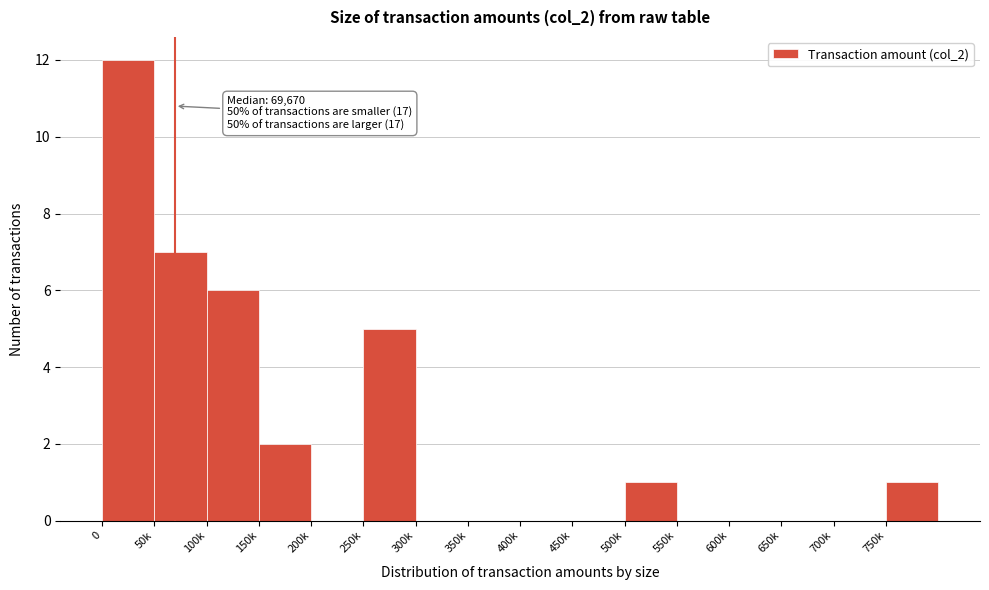

Reading left to right, extract all data points from this chart.

0=12	50k=7	100k=6	150k=2	200k=0	250k=5	300k=0	350k=0	400k=0	450k=0	500k=1	550k=0	600k=0	650k=0	700k=0	750k=1